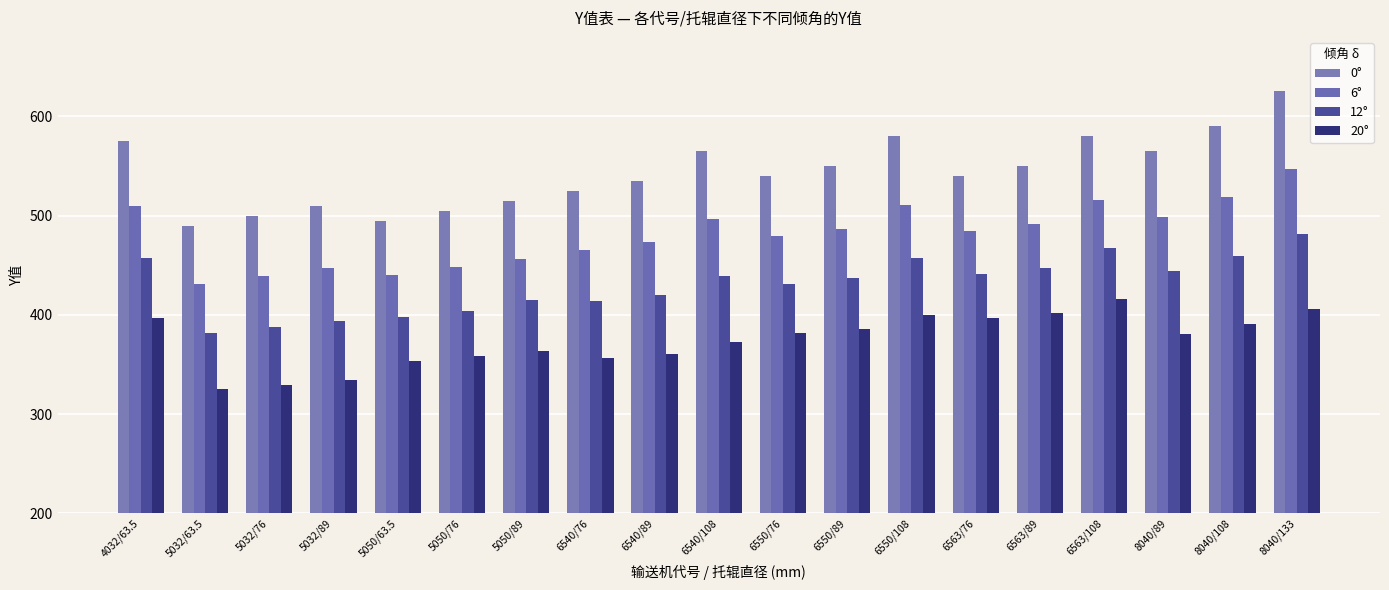

The value of 0° at 4032/63.5 is 575. True or false?

True